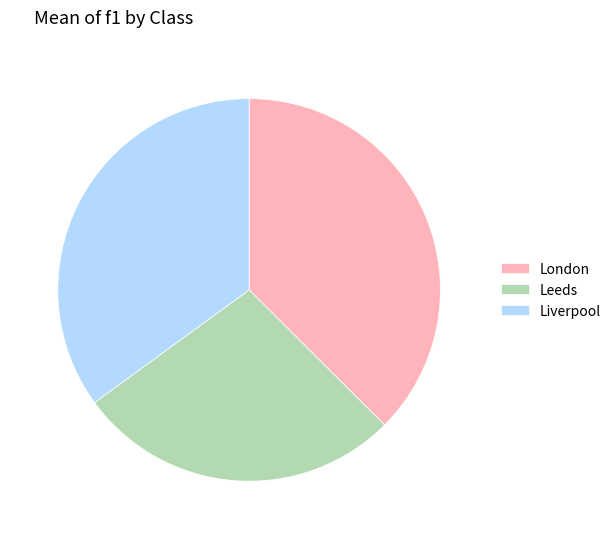

Combined, do London and Liverpool account for over 50%?

Yes